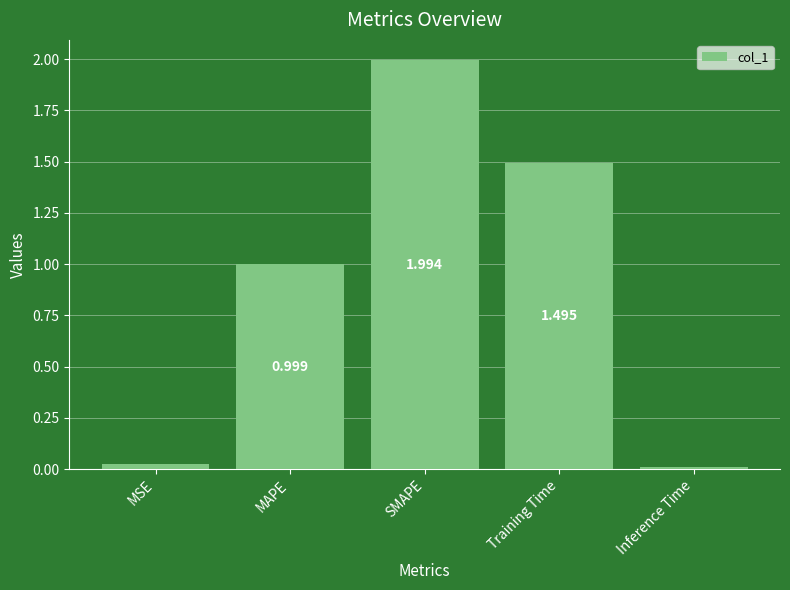

Does the chart contain any negative values?

No